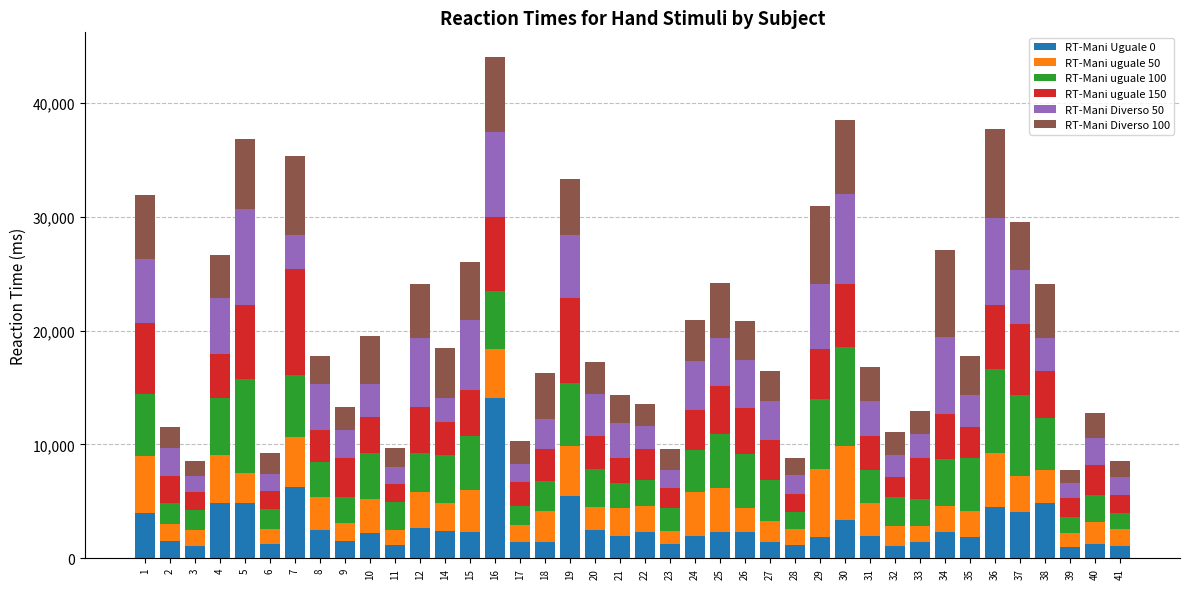

What is the sum of the RT-Mani Uguale 0 values at 35 and 4?

6750.5